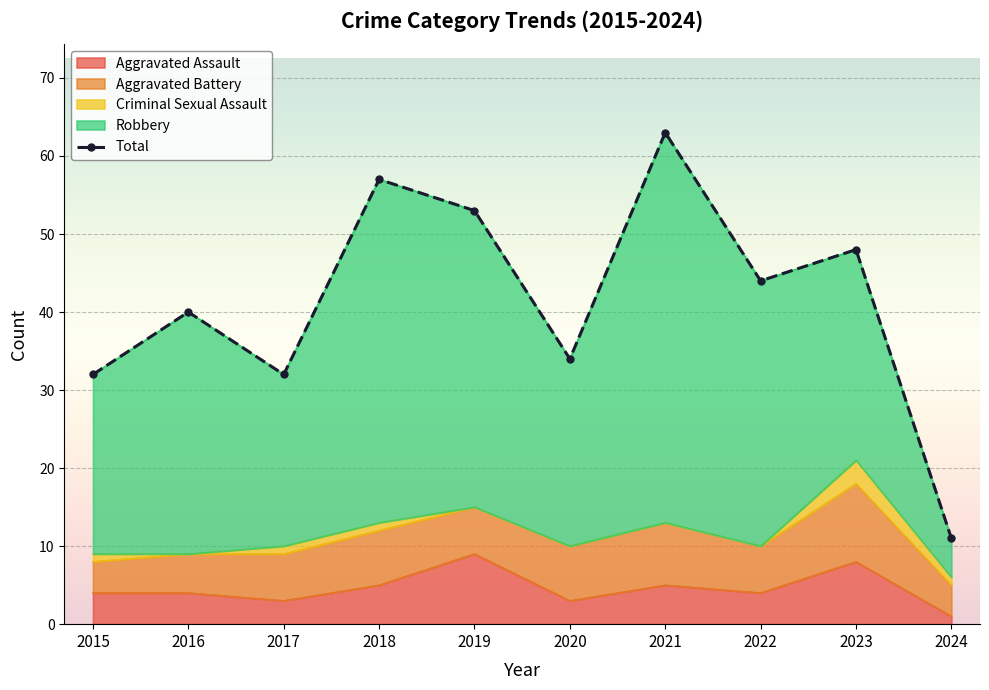

Reading right to left, list all the values displayed in this chart.

2024=11	2023=48	2022=44	2021=63	2020=34	2019=53	2018=57	2017=32	2016=40	2015=32